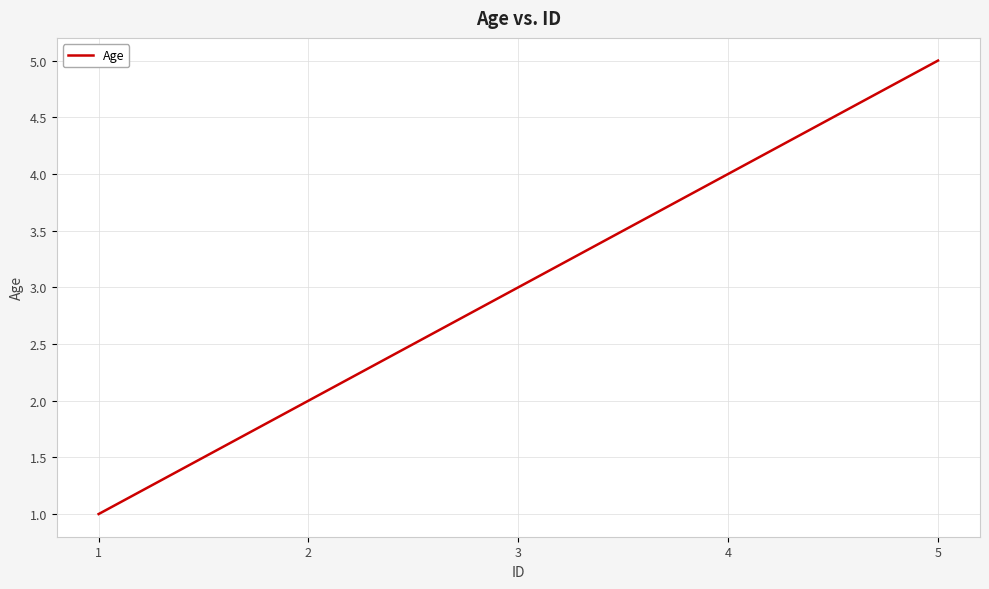

Rank the categories by value from highest to lowest.

5, 4, 3, 2, 1